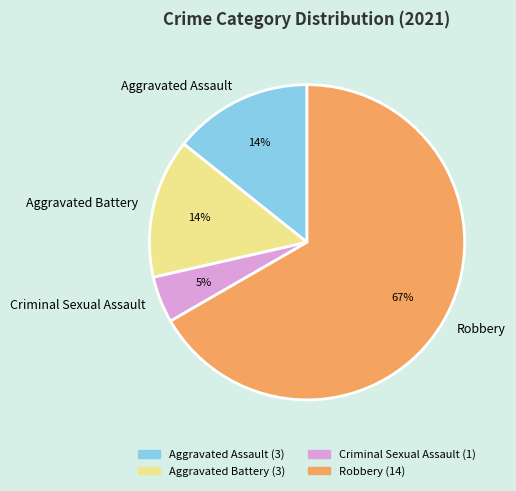

To the nearest percent, what portion does Criminal Sexual Assault represent?

5%